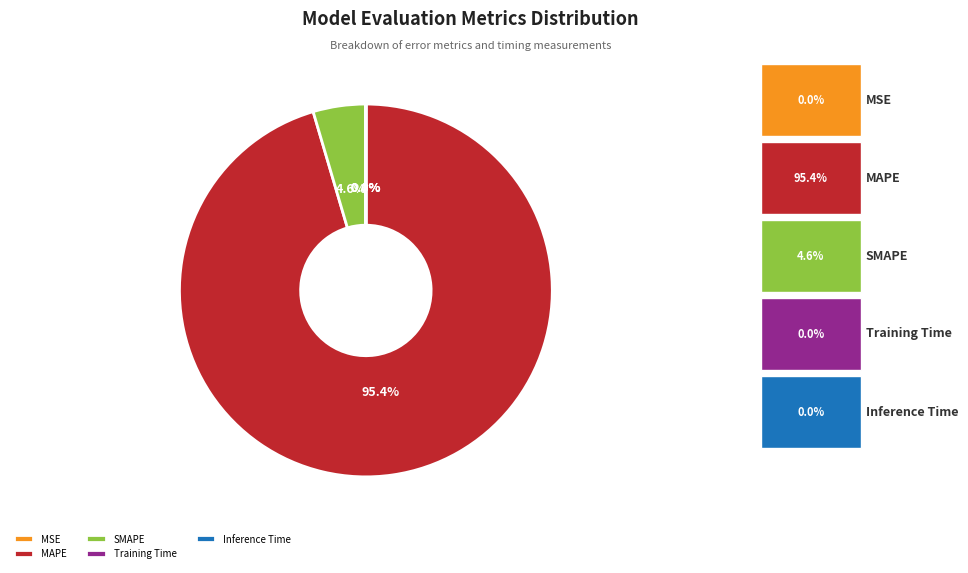

How much of the chart is everything except MAPE?

4.6%